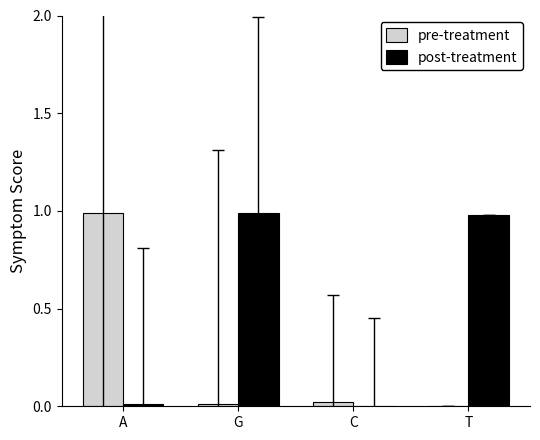

Between G and C, which series saw the biggest shift?

post-treatment